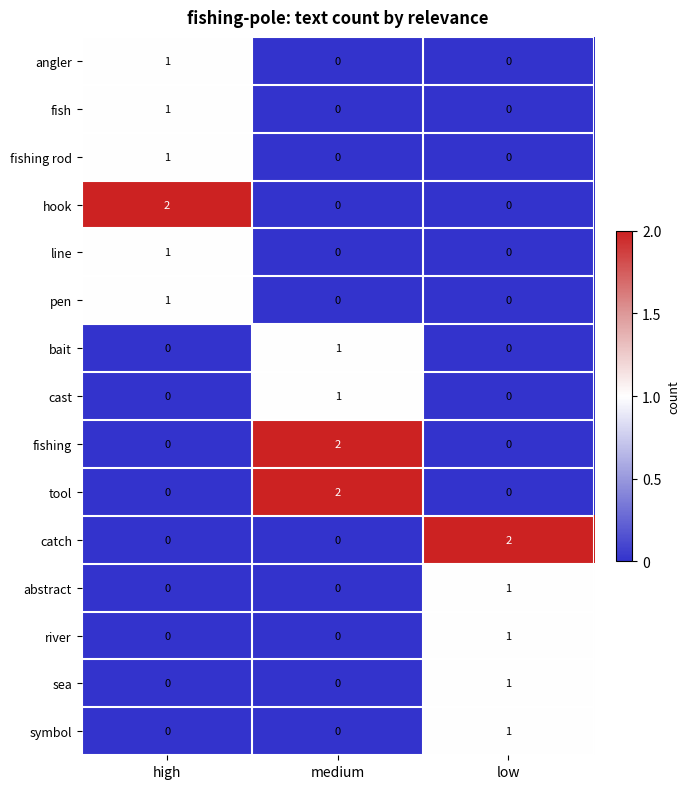

At which category is the sum across all series the highest?

high